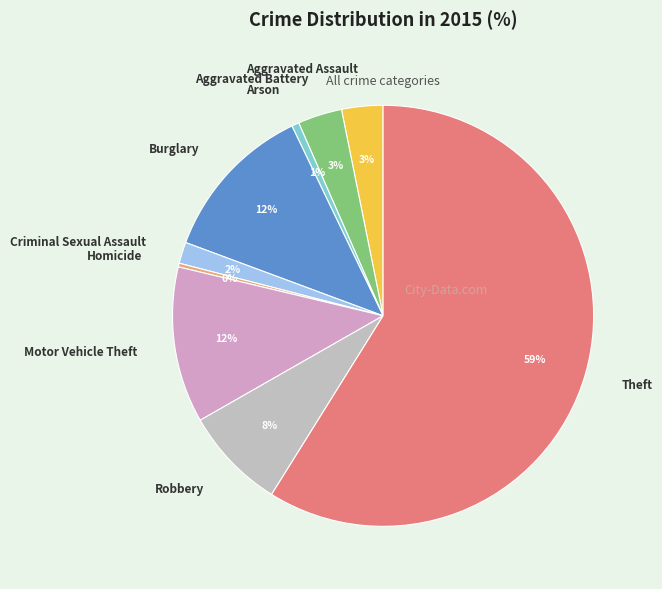

Which category has the biggest portion of the pie?

Theft